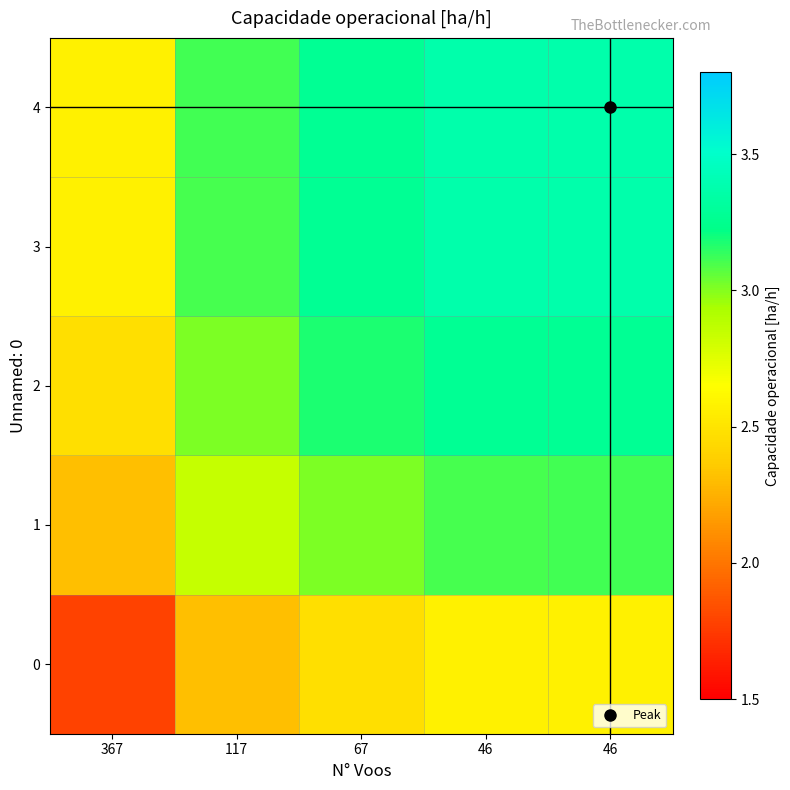

Reading right to left, extract all data points from this chart.

0: 46=2.6	46=2.6	67=2.5	117=2.3	367=1.8
1: 46=3.1	46=3.1	67=3.0	117=2.8	367=2.3
2: 46=3.3	46=3.3	67=3.2	117=3.0	367=2.5
3: 46=3.4	46=3.4	67=3.3	117=3.1	367=2.6
4: 46=3.4	46=3.4	67=3.3	117=3.1	367=2.6